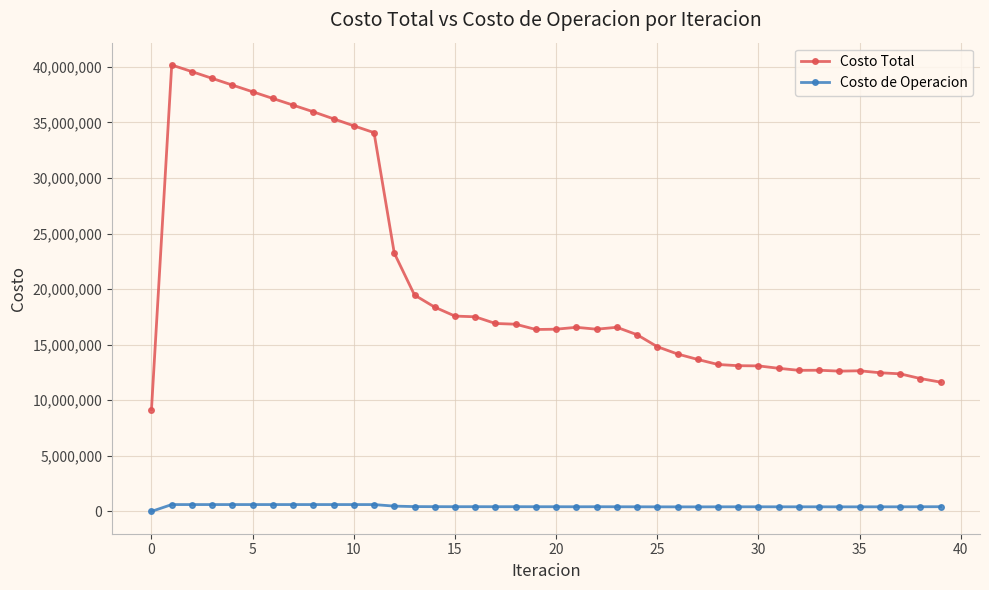

True or false: Costo Total has more than 0 interior local peaks.

True